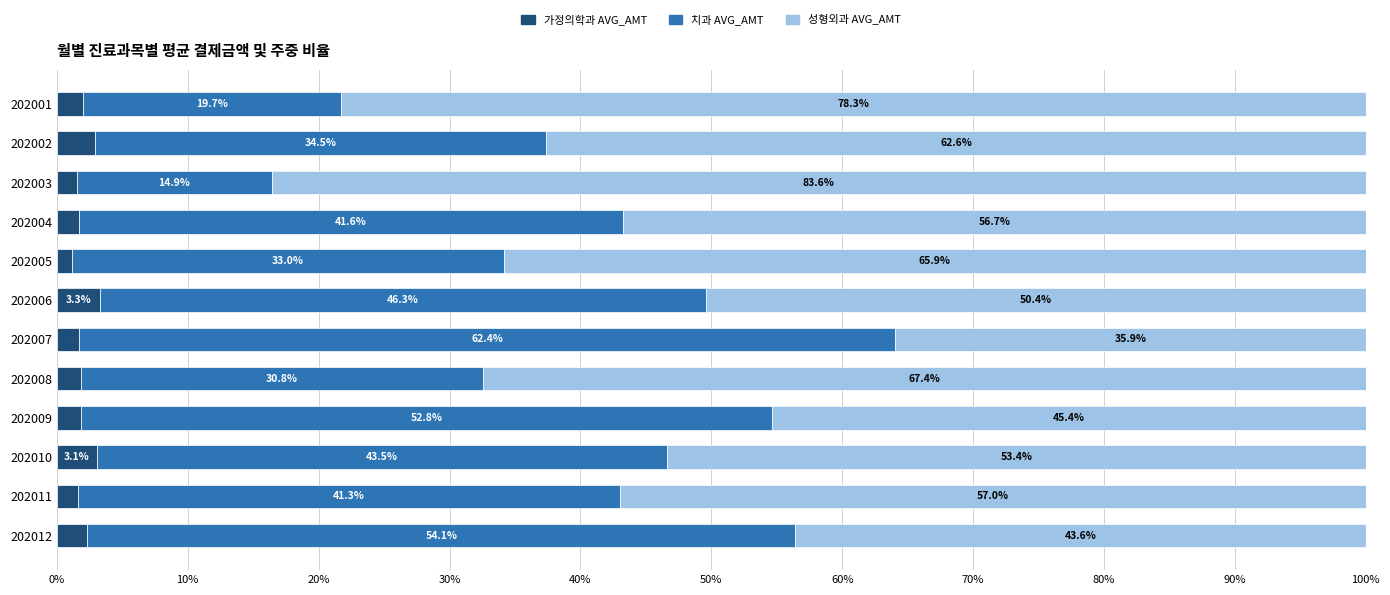

What is the total value across all series at 202012?

100.0